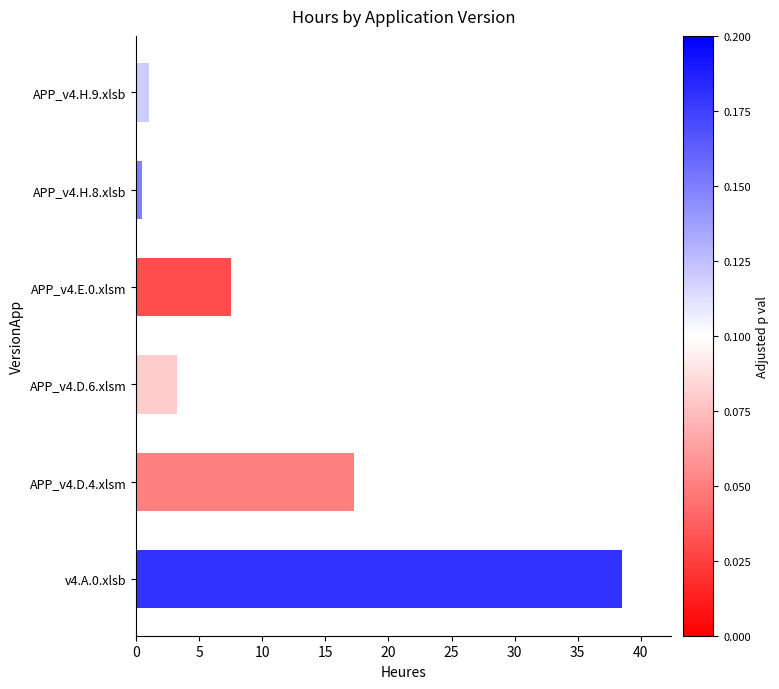

True or false: the data shows 38.5 at v4.A.0.xlsb.

True